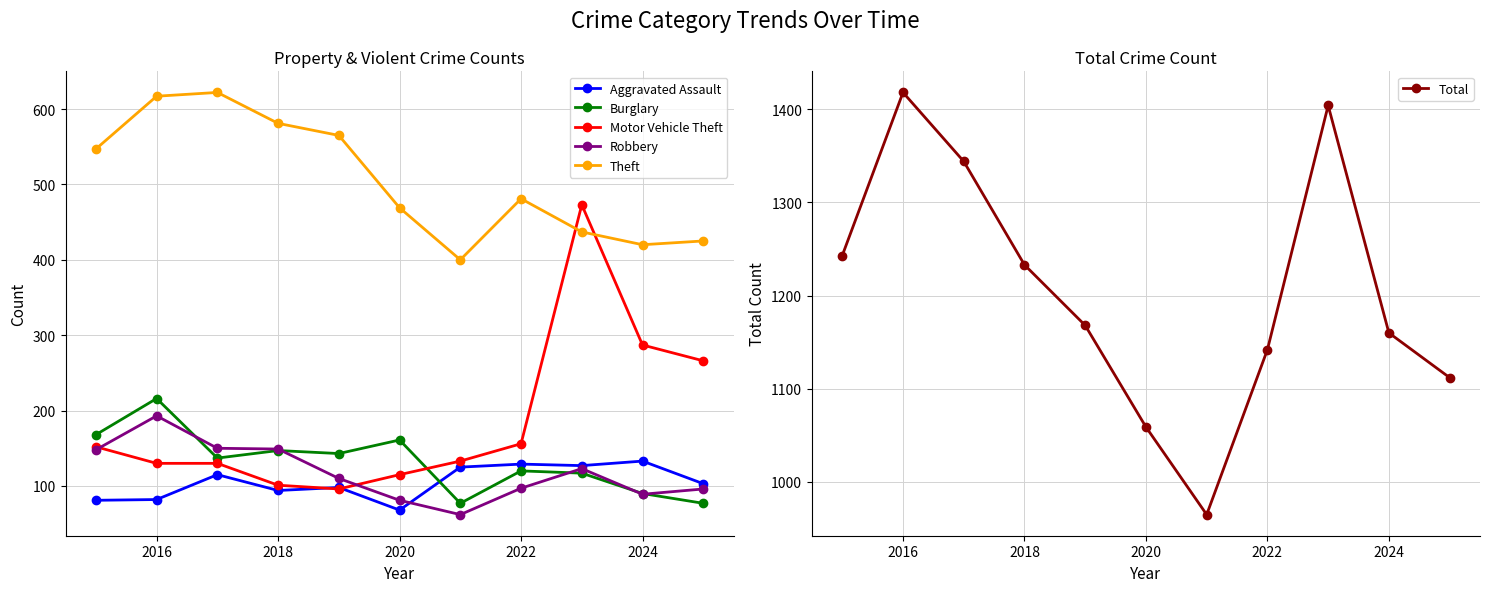

True or false: Burglary and Theft cross at least once.

False